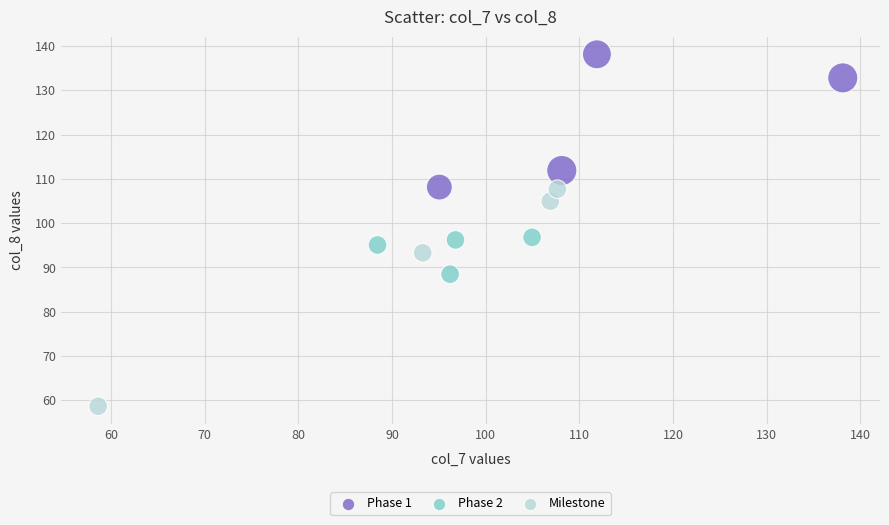

Which series has the widest spread of Y values?

Milestone